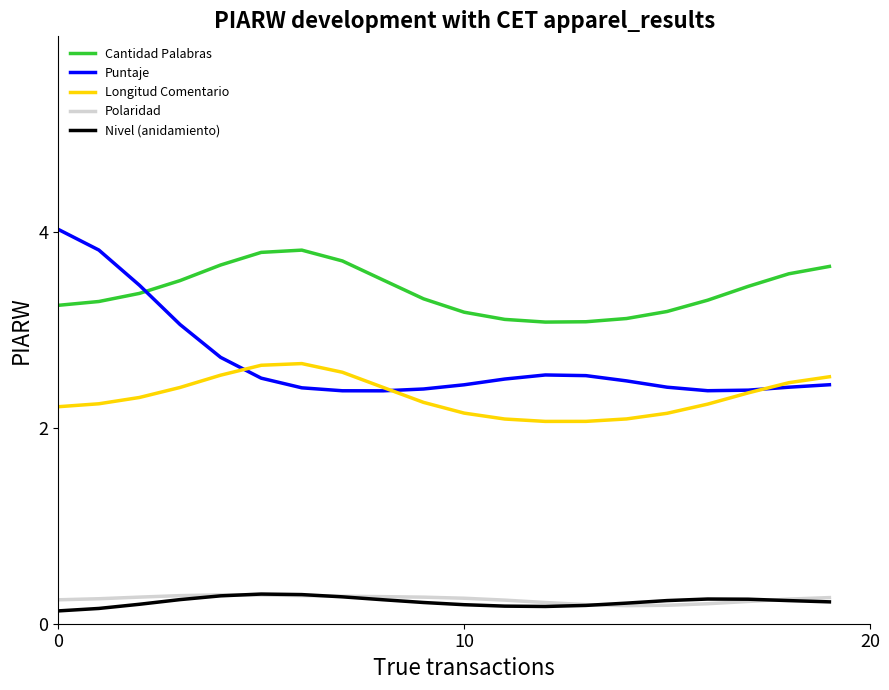

What is the lowest value of the Longitud Comentario series?

2.1